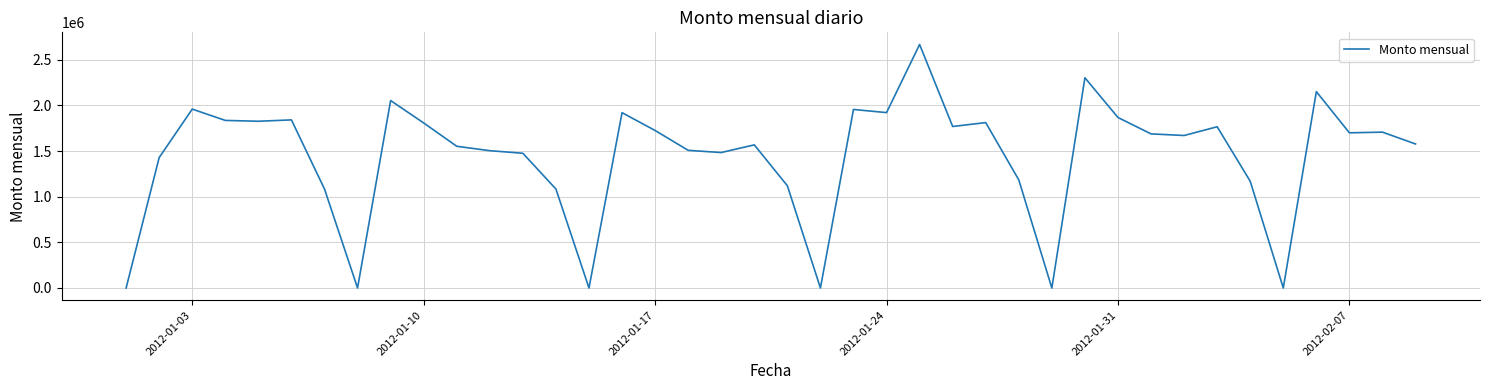

What is the difference between the maximum and minimum values?

2666617.0